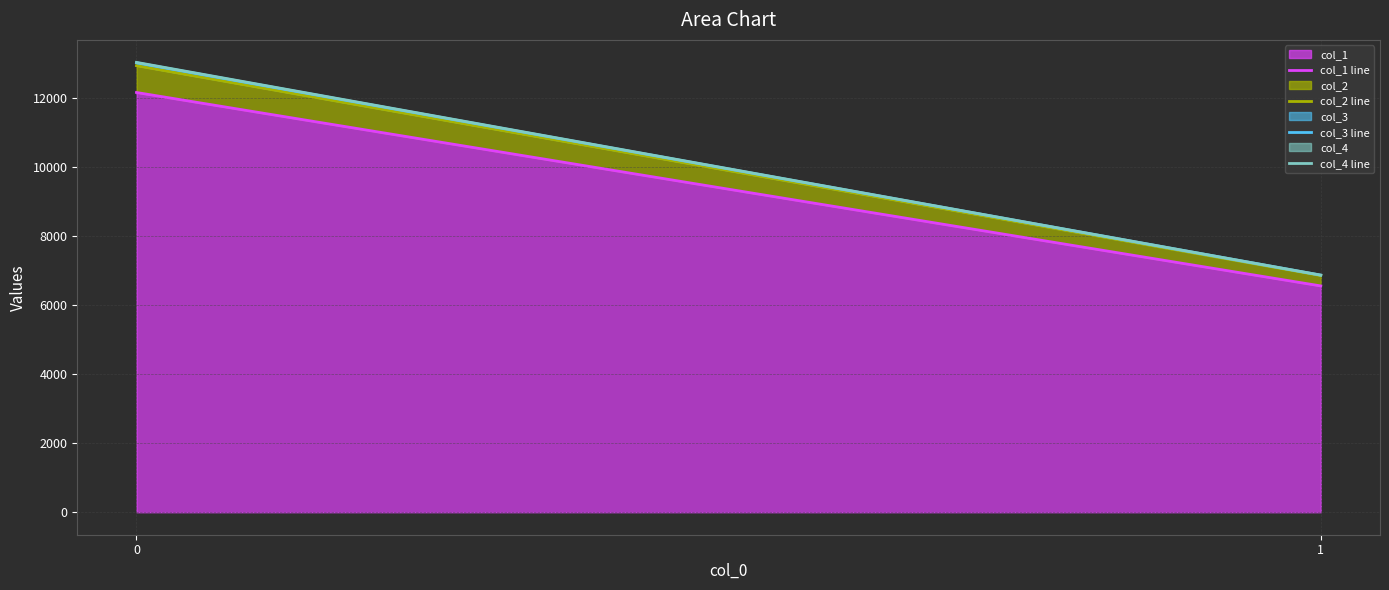

What is the value of the col_3 line point at the 2nd from the left?

6875